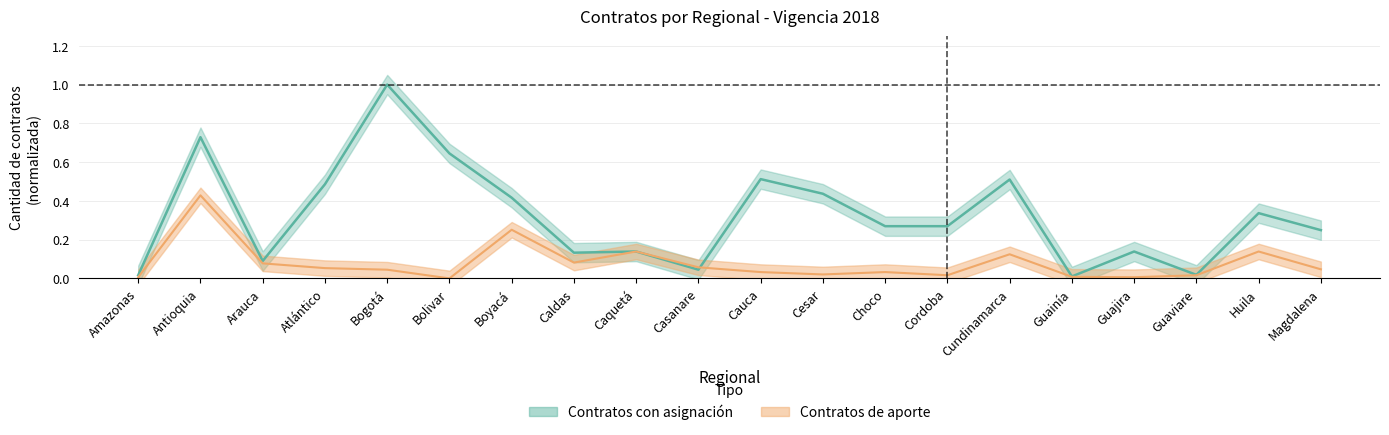

Where is the first local minimum for Contratos con asignación?

Arauca